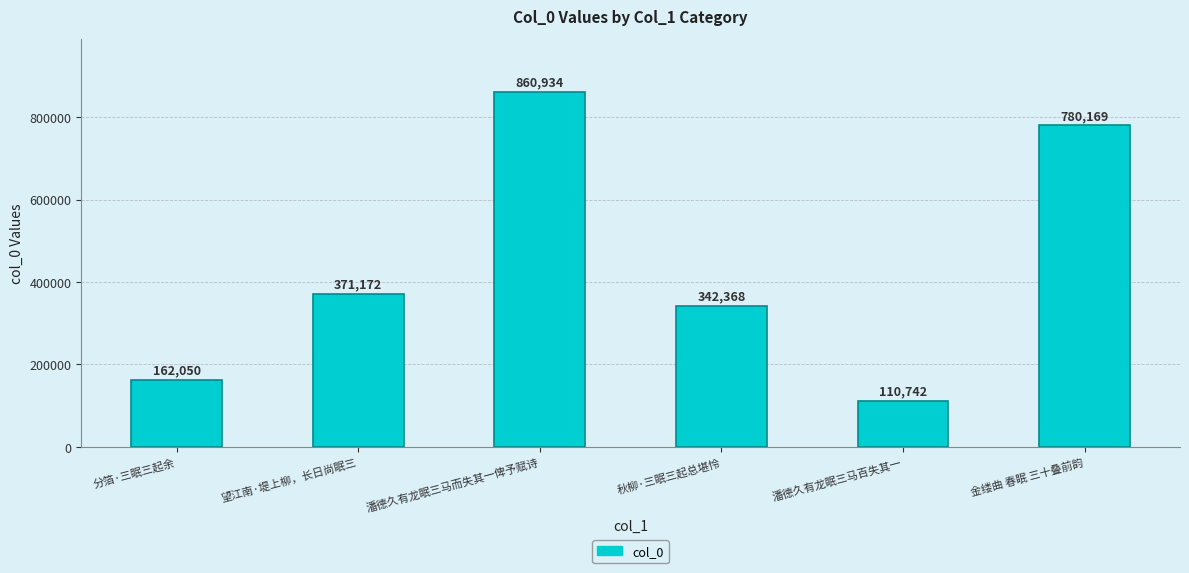

What is the sum of the values at 潘德久有龙眠三马而失其一俾予赋诗 and 金缕曲 春眠 三十叠前韵?

1641103